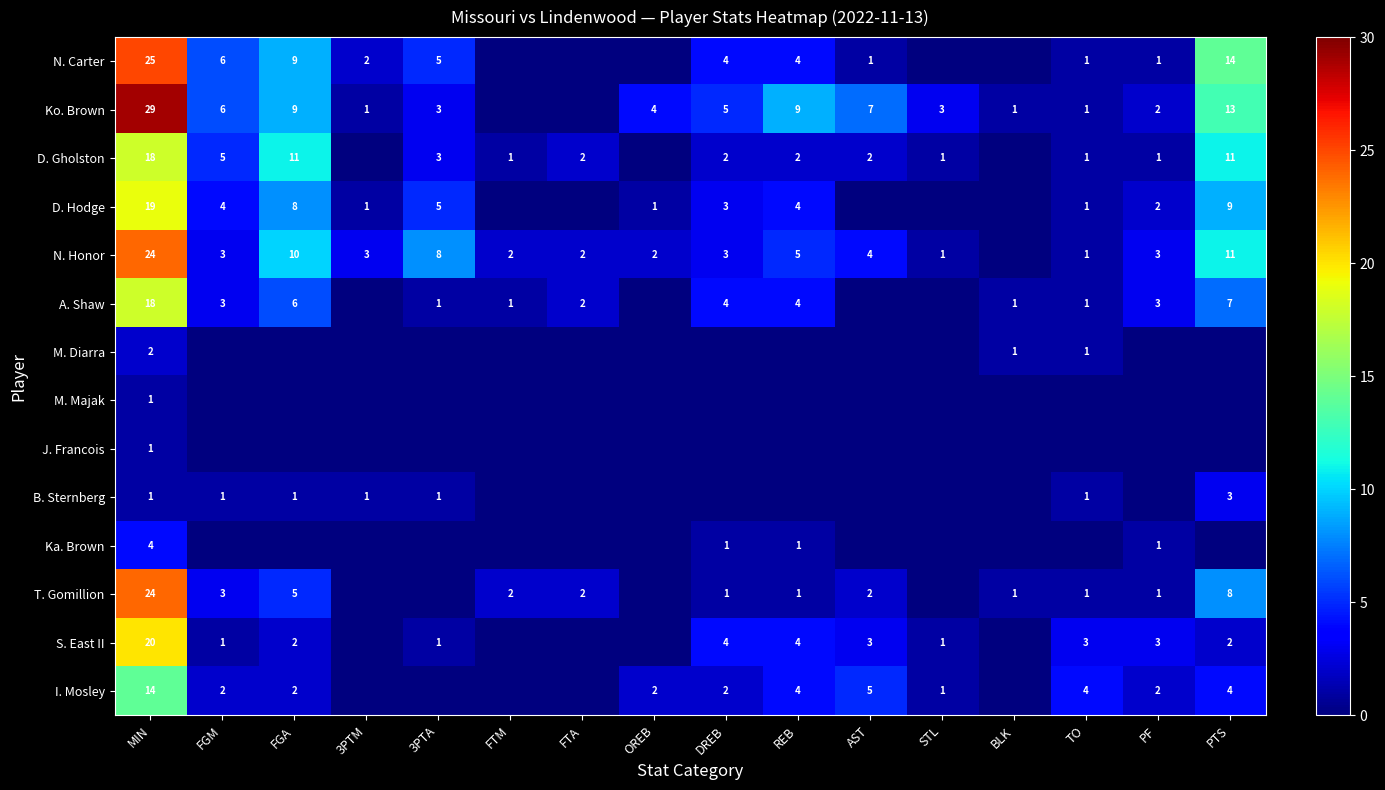

Which has a higher value, FGM or FTA?

FGM